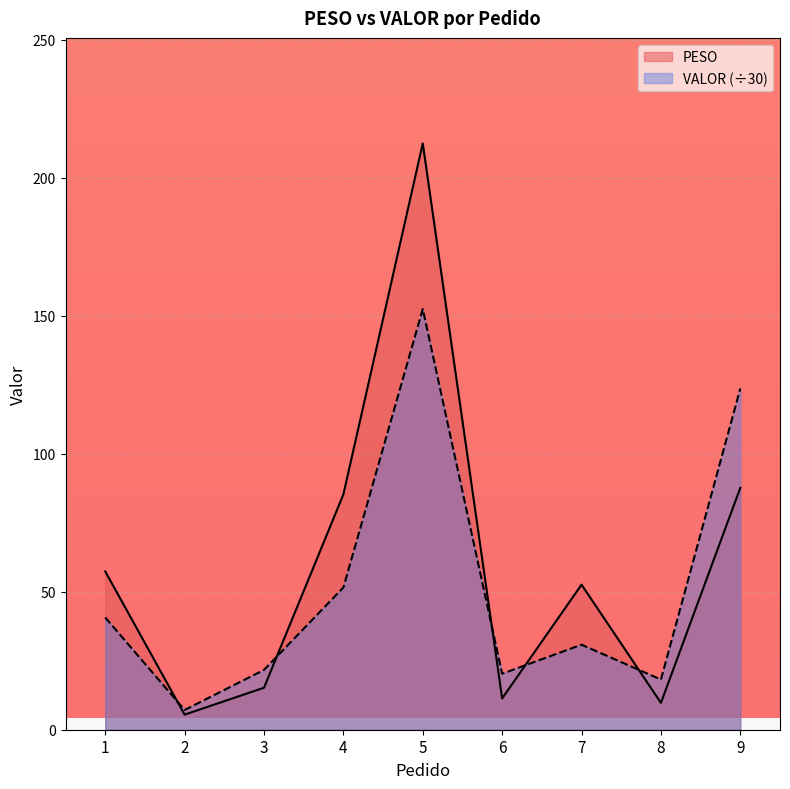

Reading left to right, extract all data points from this chart.

PESO: 1=57.4	2=5.5	3=15.2	4=85.3	5=212.5	6=11.3	7=52.6	8=9.7	9=87.7
VALOR: 1=40.7	2=7.2	3=21.7	4=51.5	5=152.4	6=20.3	7=30.8	8=18.2	9=123.7